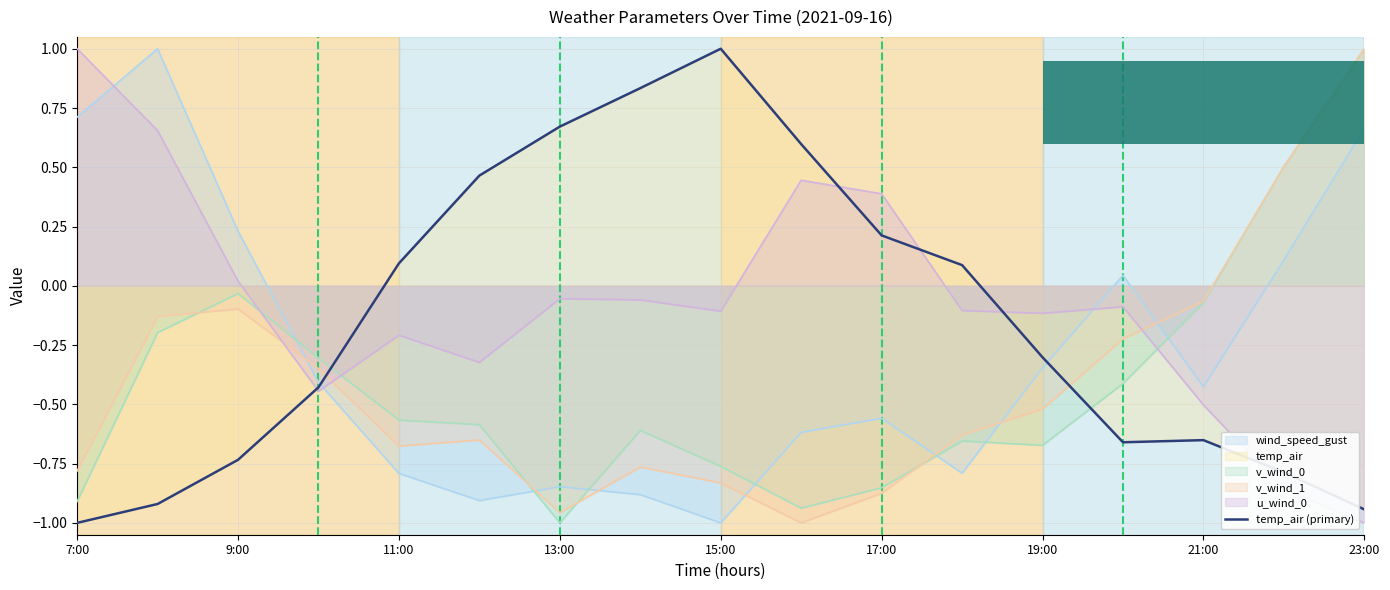

Between 12 and 9:00, which is larger?

12